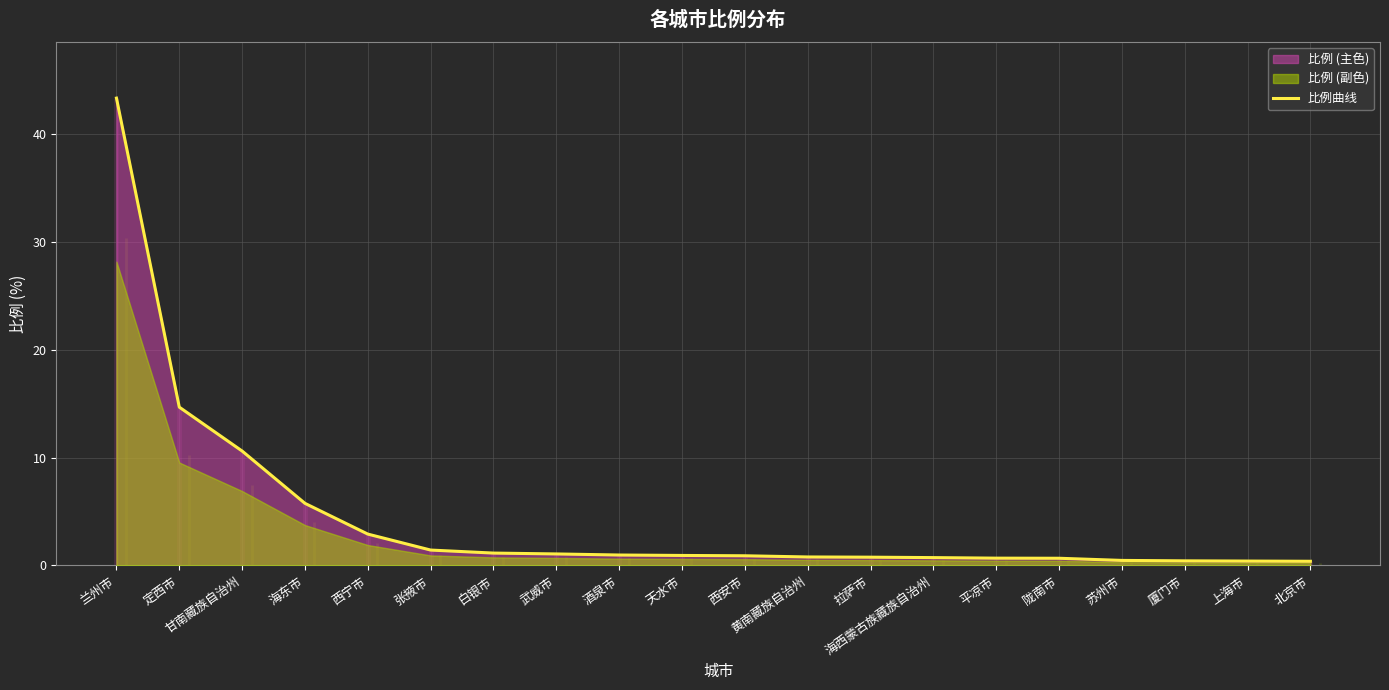

Where is the data nearest to the value 21?

定西市